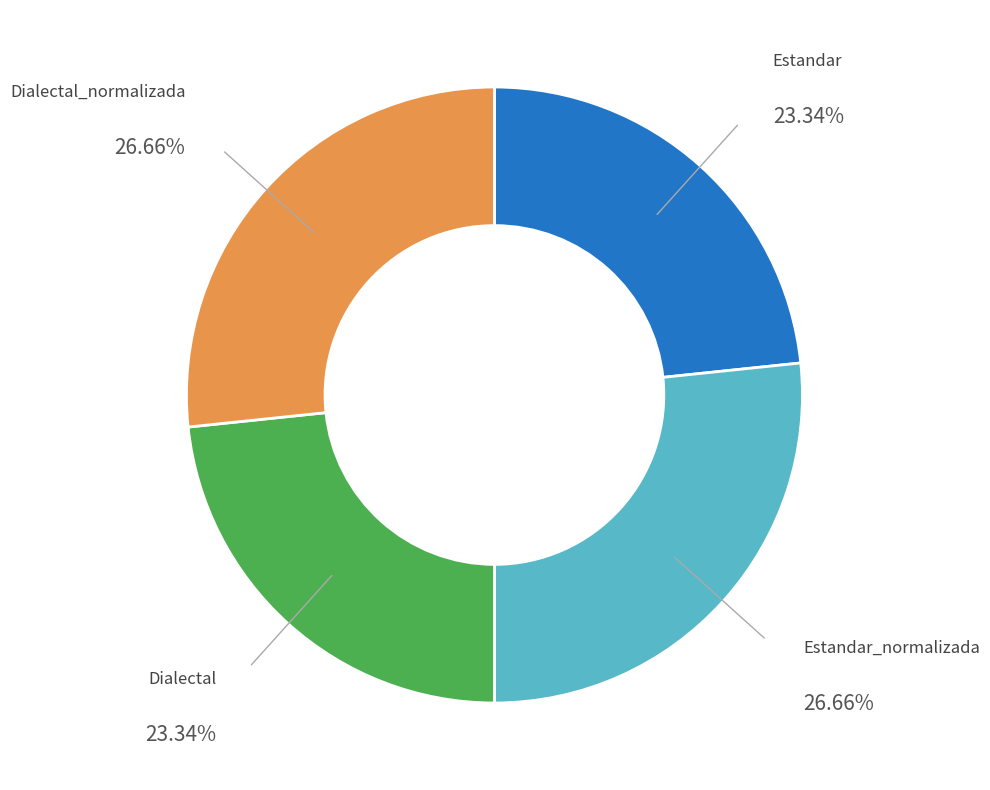

Does any single category account for the majority?

No